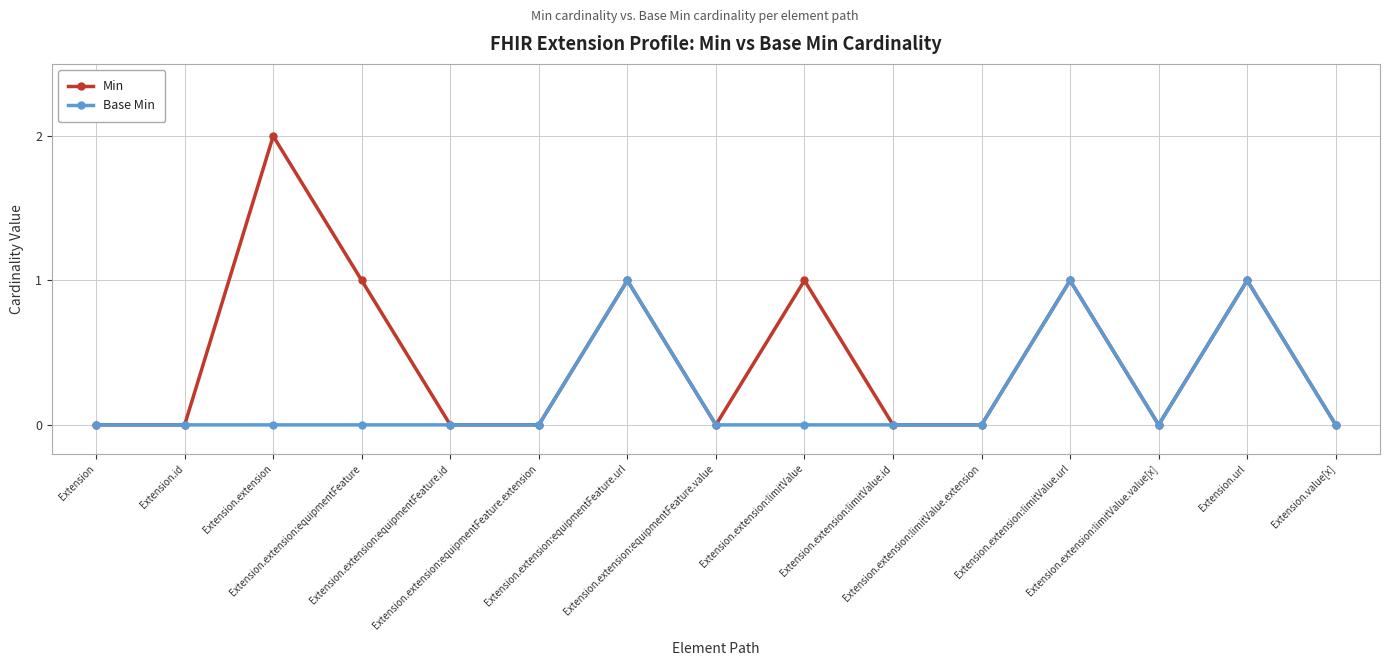

What are all the series names shown in the legend?

Min, Base Min